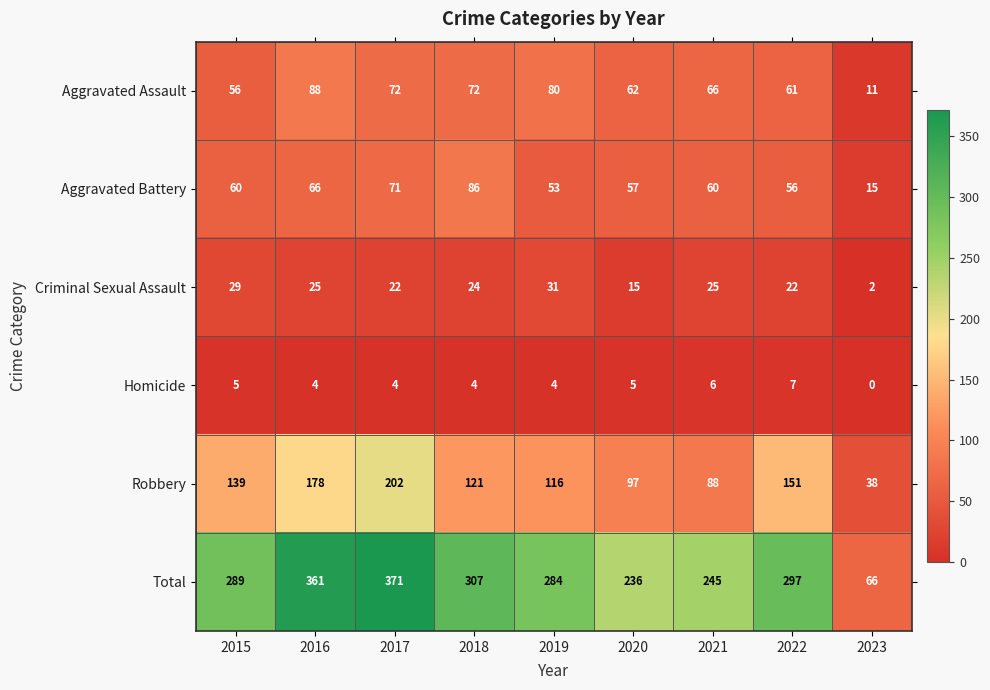

Which series has the largest total across all categories?

Total